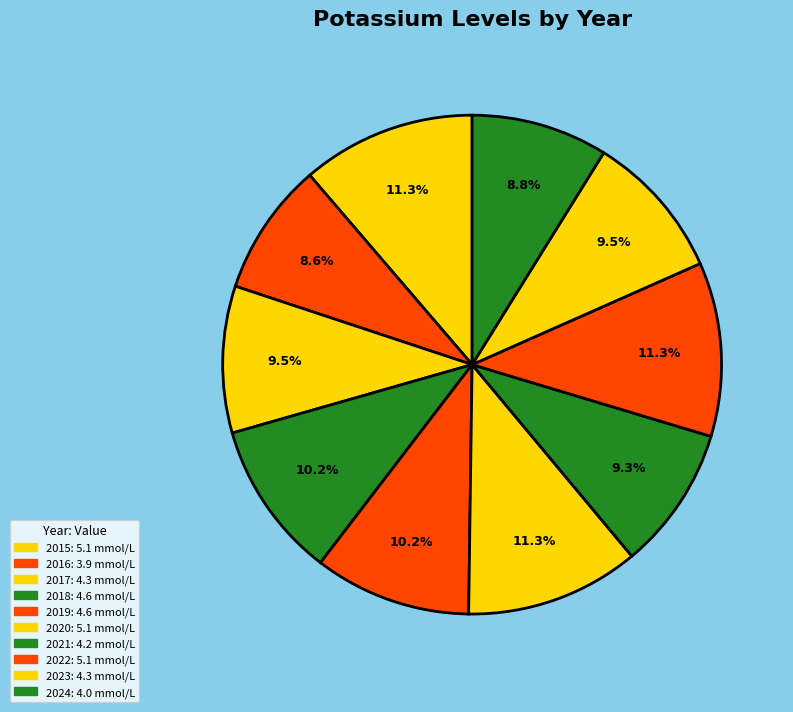

To the nearest percent, what is the combined percentage of 2022 and 2019?

21%